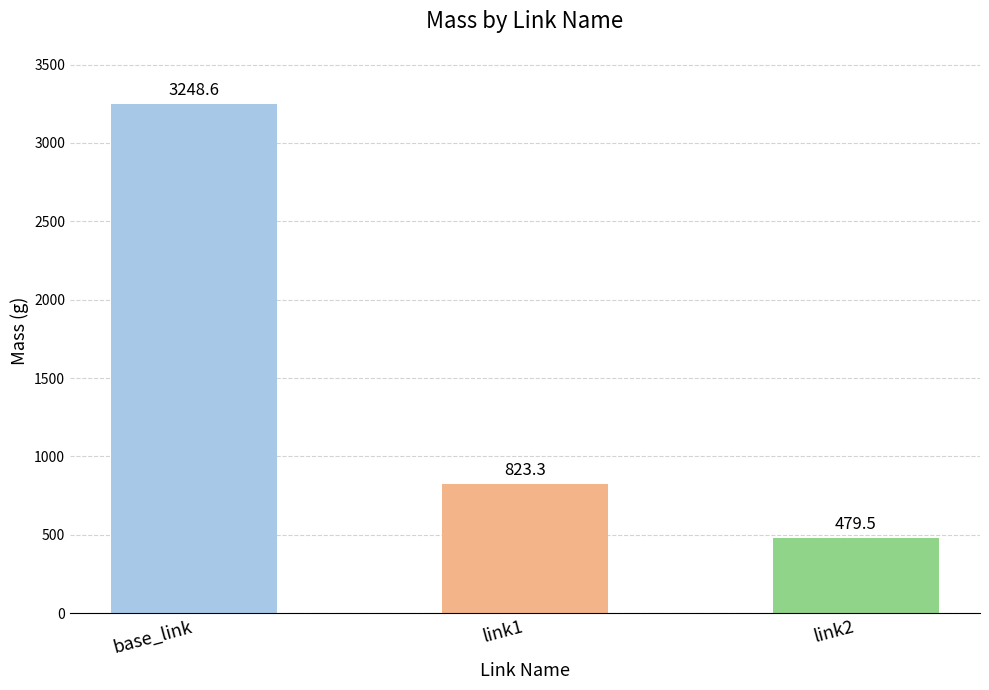

Is it true that the value at link2 is 768.5?

False